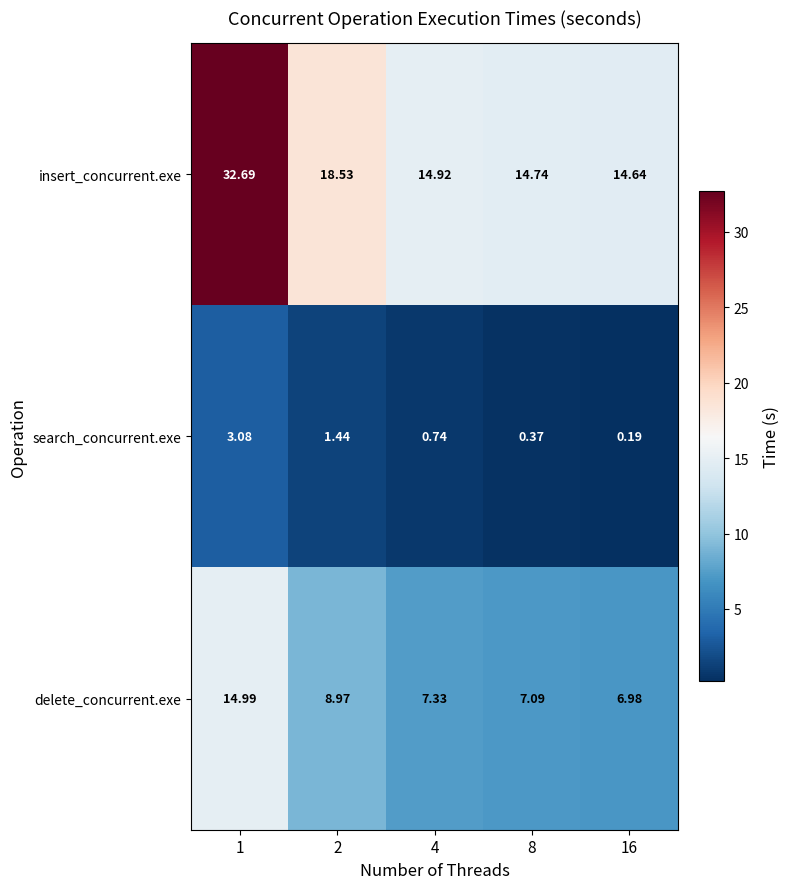

Is the value of insert_concurrent.exe at 16 greater than the value of search_concurrent.exe at 1?

Yes